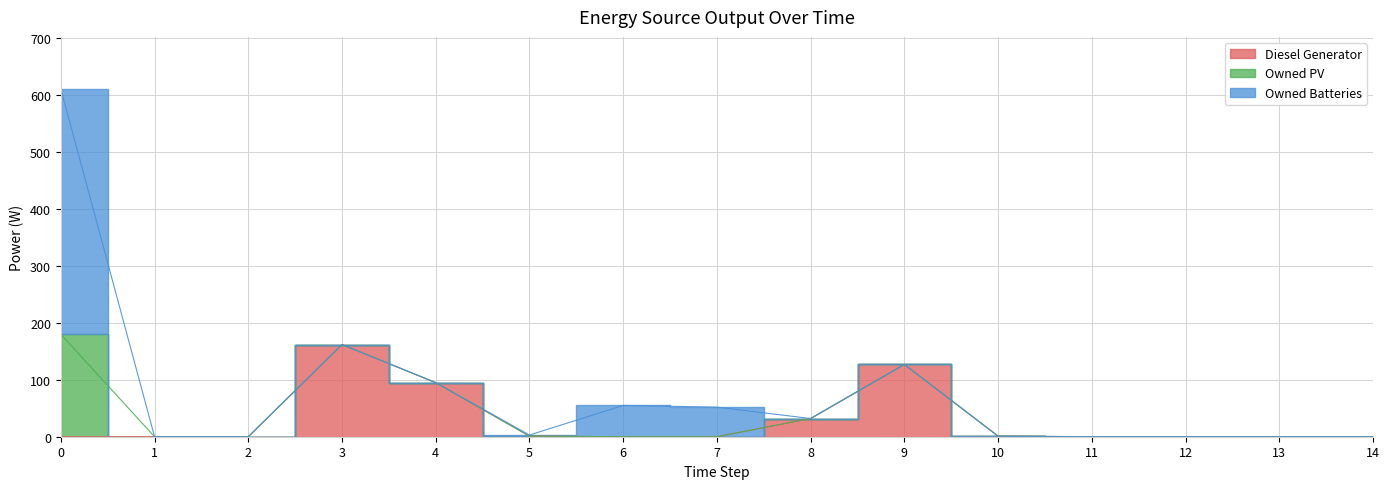

At which label does Diesel Generator reach its peak?

3